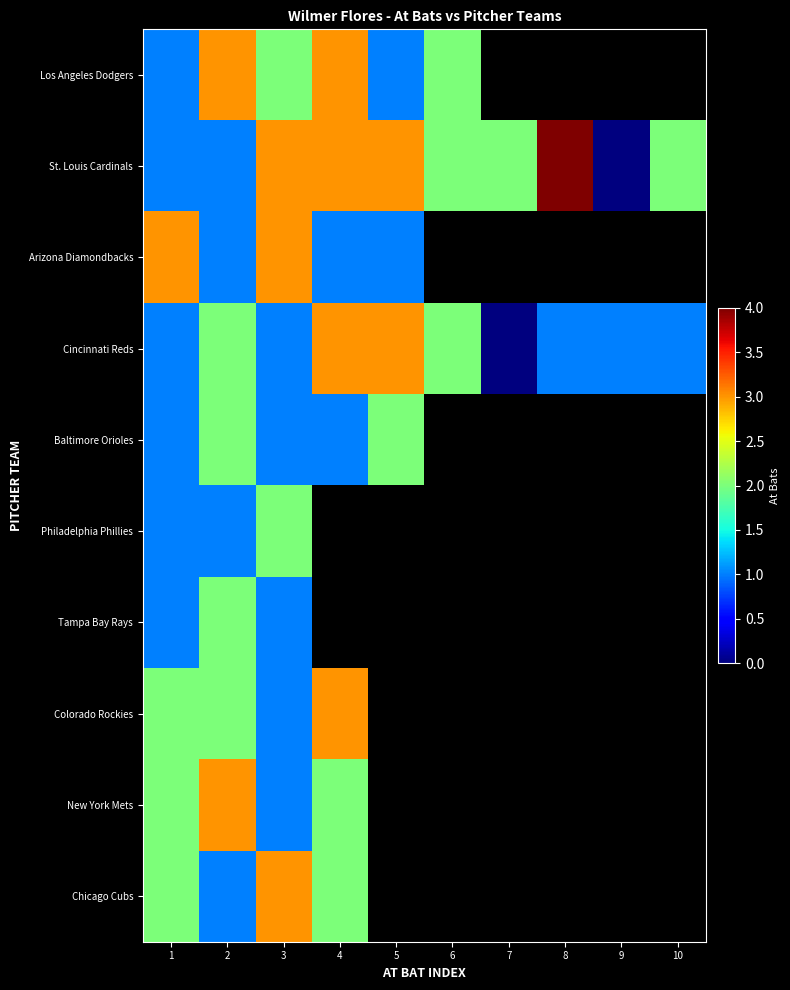

What is the spread (max minus min) of values at 1?

2.0